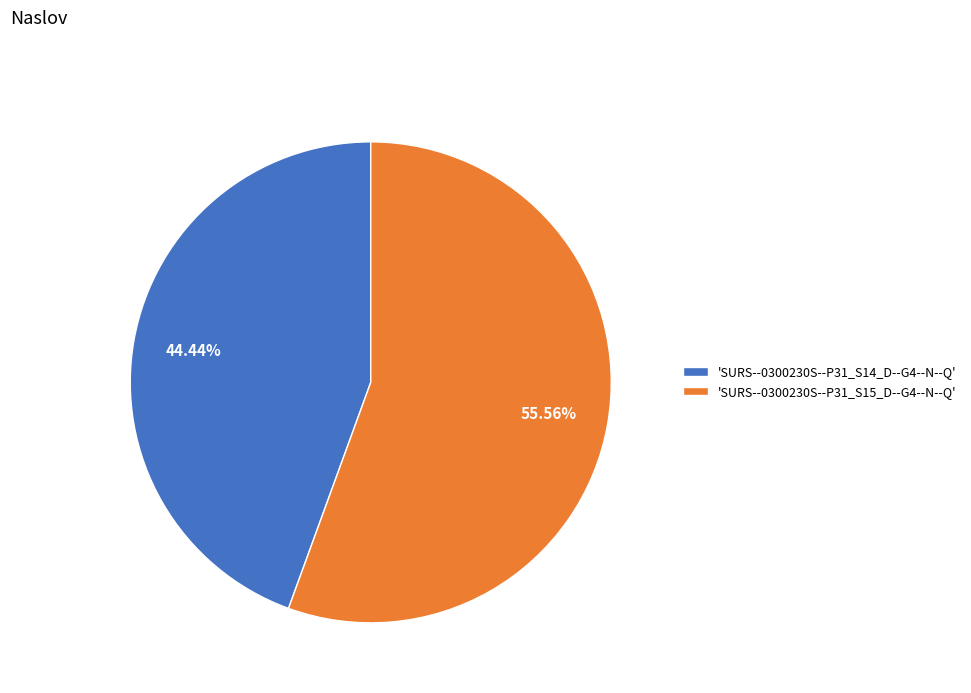

Combined, do 'SURS--0300230S--P31_S15_D--G4--N--Q' and 'SURS--0300230S--P31_S14_D--G4--N--Q' account for over 50%?

Yes